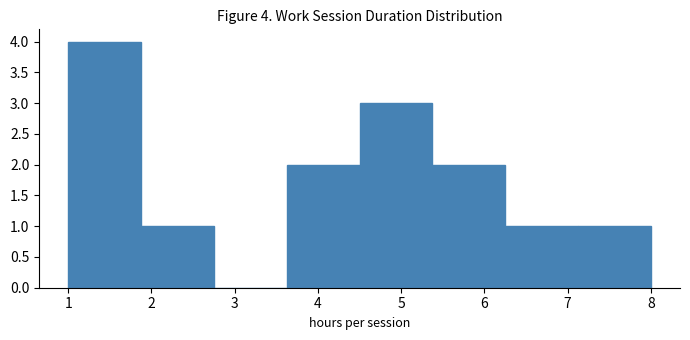

Which range on the x-axis has the tallest bar?

1.0 to 1.9